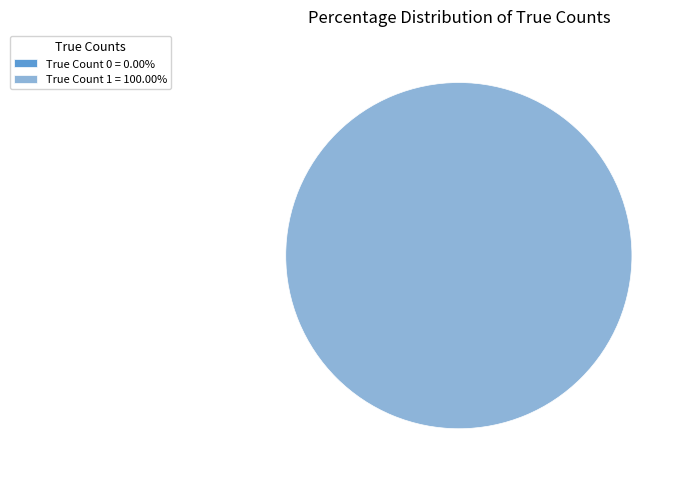

Is it true that 1 is 100% of the pie?

True